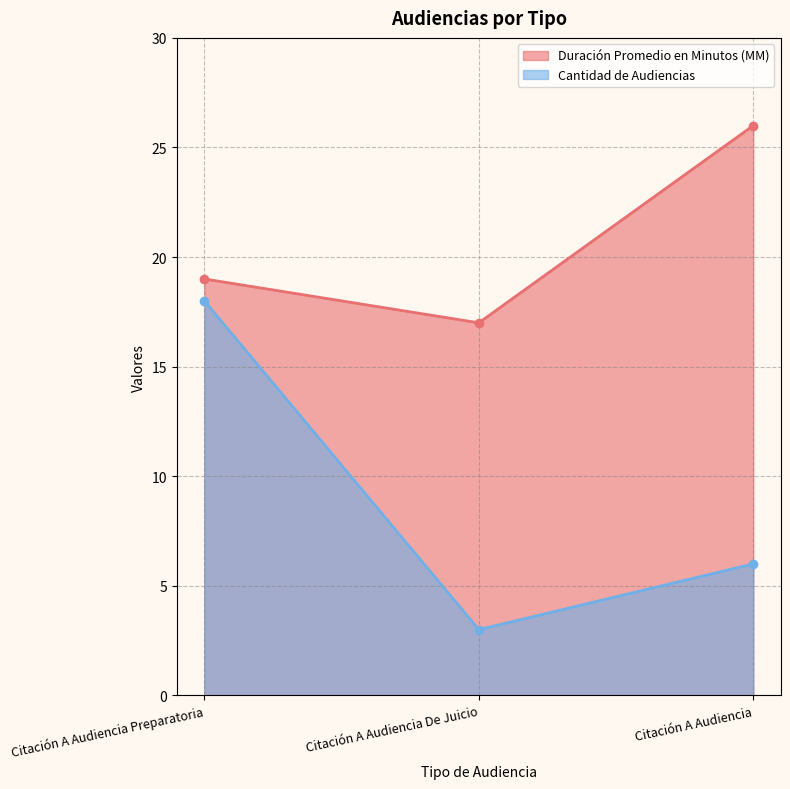

Reading left to right, list all the values displayed in this chart.

Duración Promedio en Minutos (MM): 19	17	26
Cantidad de Audiencias: 18	3	6